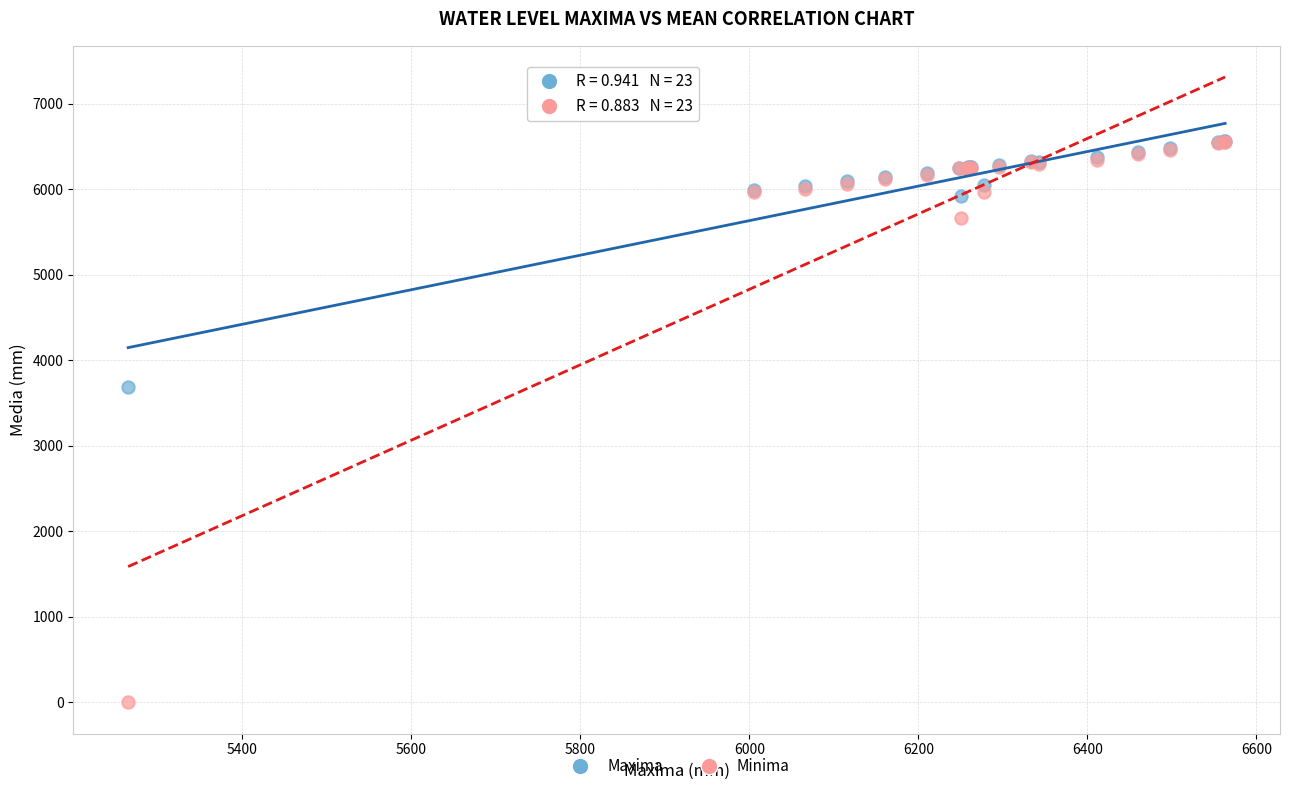

In the Minima series, what Y value is closest to 3277?

5662.0